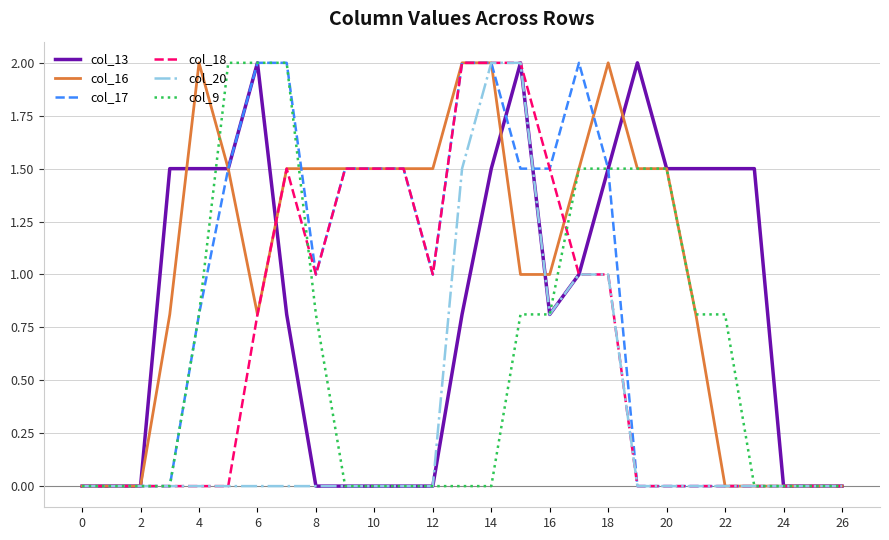

Which series has the largest total across all categories?

col_16